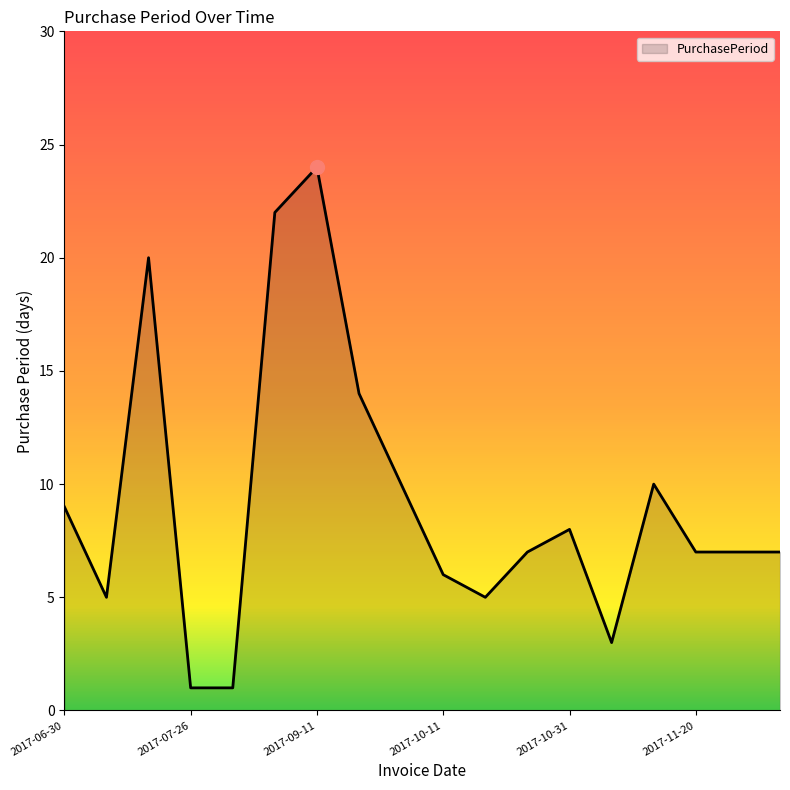

Reading left to right, what are all the values shown in this chart?

9	5	20	1	1	22	24	14	10	6	5	7	8	3	10	7	7	7